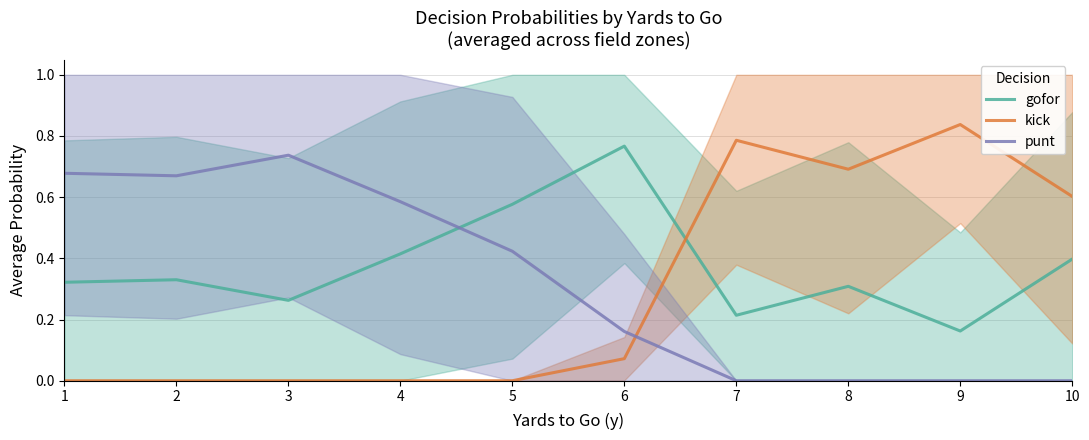

Reading left to right, what are all the values shown in this chart?

gofor: 1=0.3	2=0.3	3=0.3	4=0.4	5=0.6	6=0.8	7=0.2	8=0.3	9=0.2	10=0.4
kick: 1=0.0	2=0.0	3=0.0	4=0.0	5=0.0	6=0.1	7=0.8	8=0.7	9=0.8	10=0.6
punt: 1=0.7	2=0.7	3=0.7	4=0.6	5=0.4	6=0.2	7=0.0	8=0.0	9=0.0	10=0.0